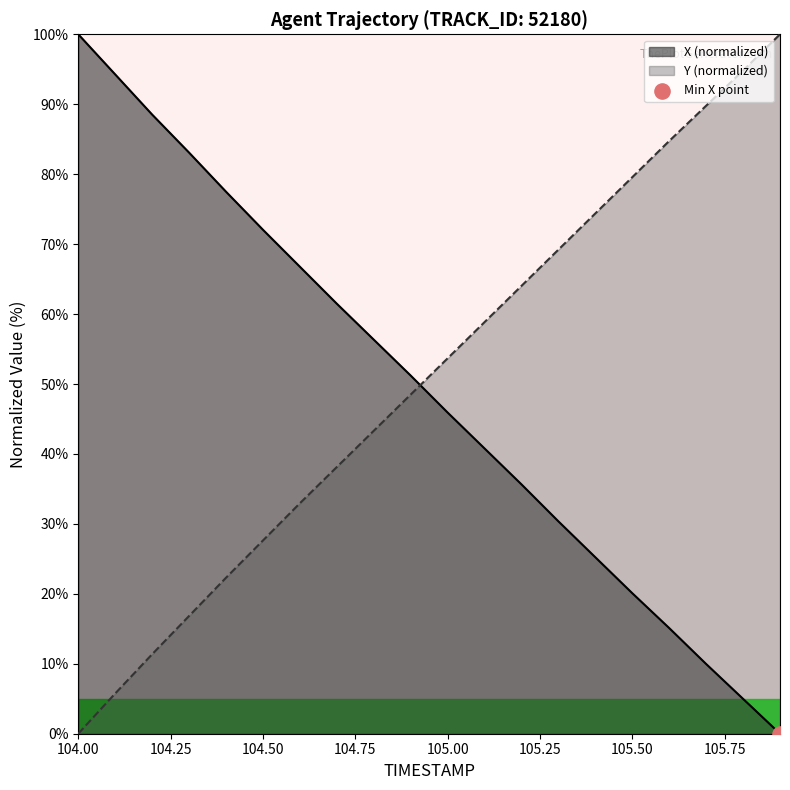

Which series contains the lowest Y value?

X